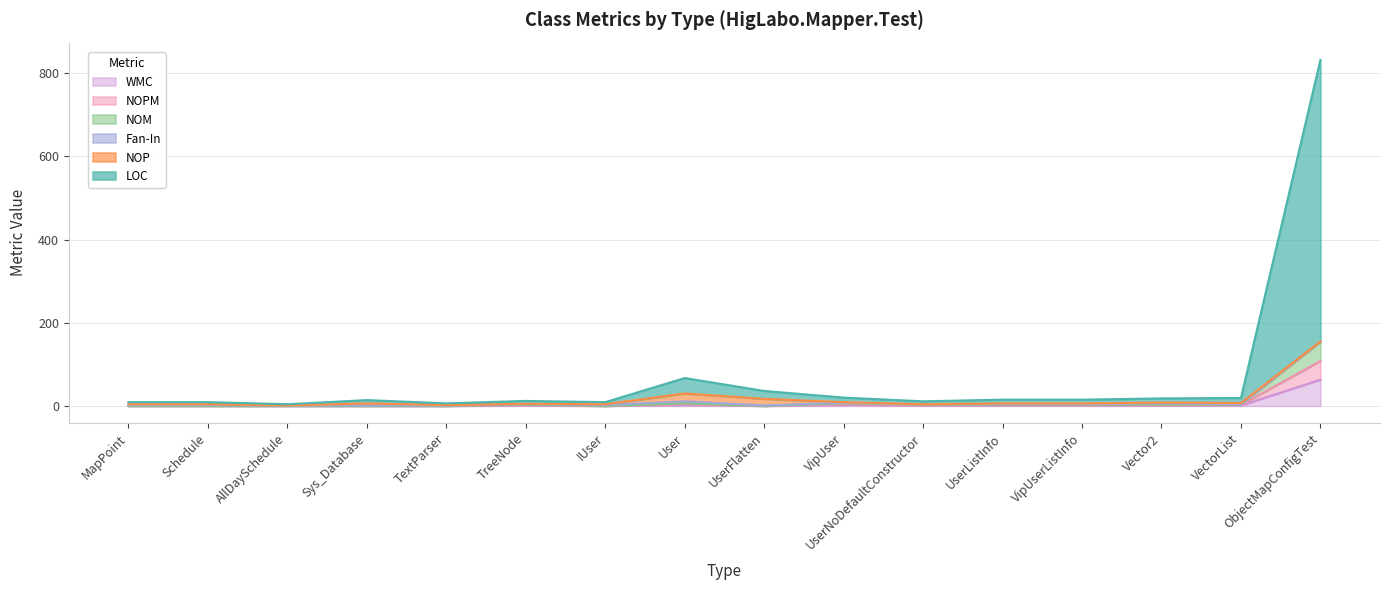

Where is the first local maximum for NOM?

TreeNode